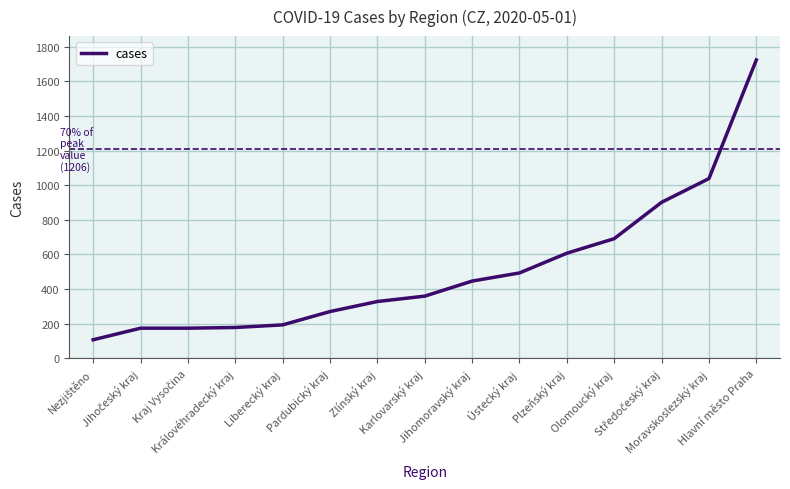

What is the maximum value shown in the chart?

1723